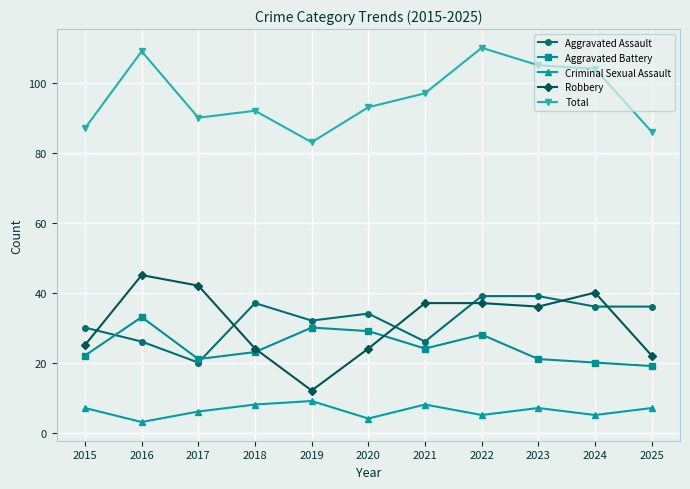

Is it true that Aggravated Assault equals 34 at 2020?

True